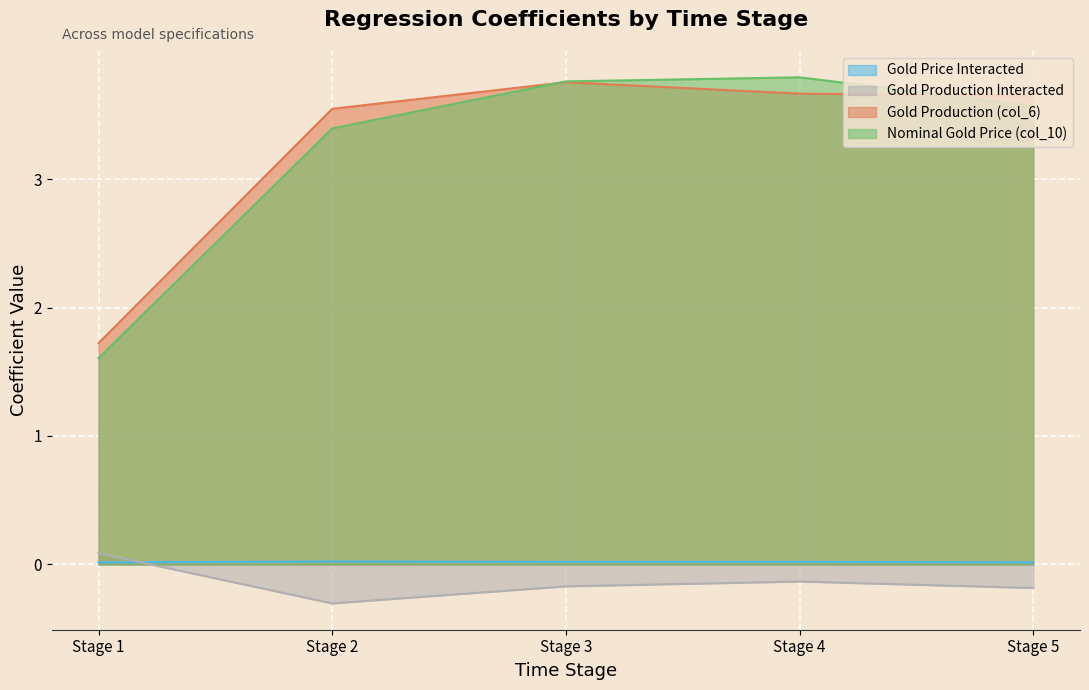

In Gold Price Interacted, how many points are lower than both neighbors (excluding endpoints)?

1